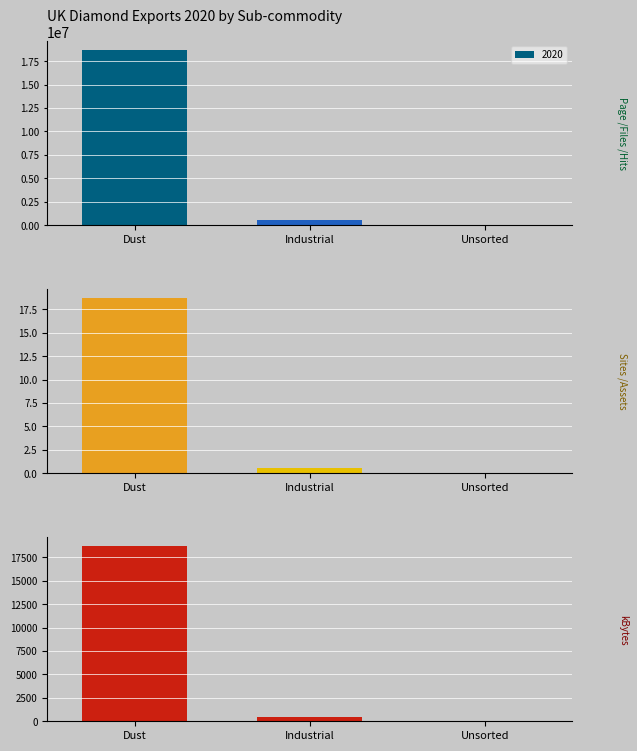

Is the value of 2020_bot at Unsorted greater than the value of 2020_mid at Unsorted?

Yes